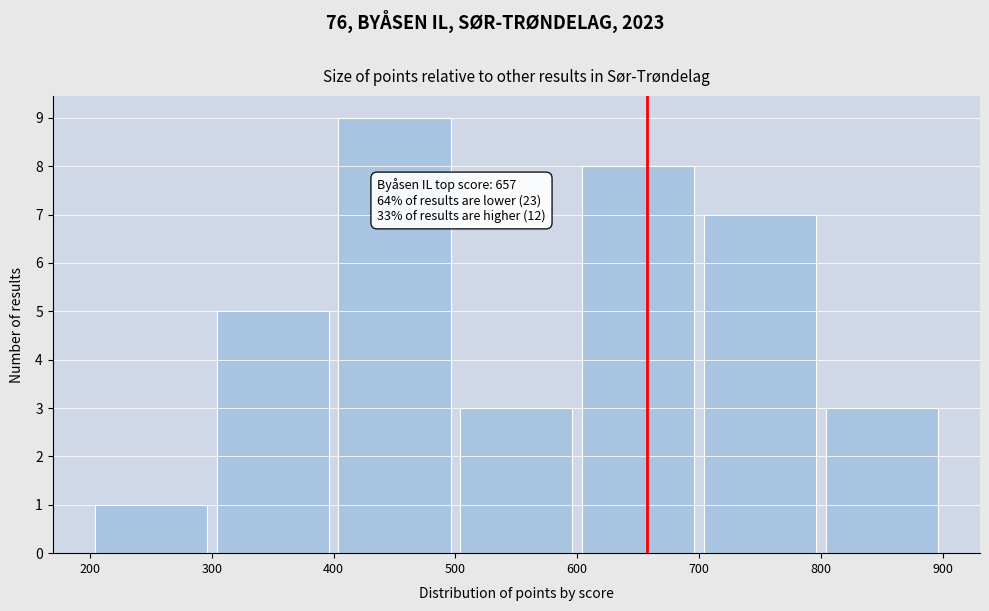

Over which range of the x-axis is the bar tallest?

400 to 500